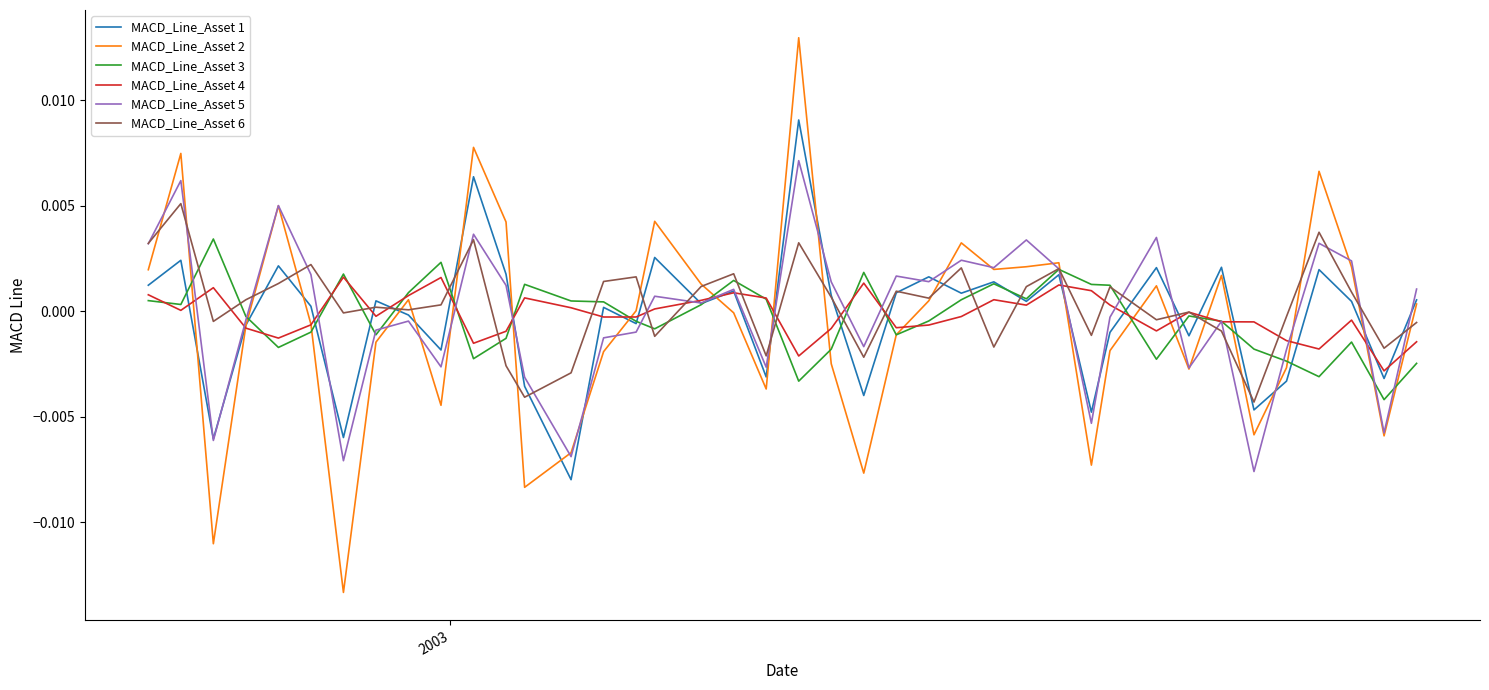

Which series has the largest range (max minus min)?

MACD_Line_Asset 2